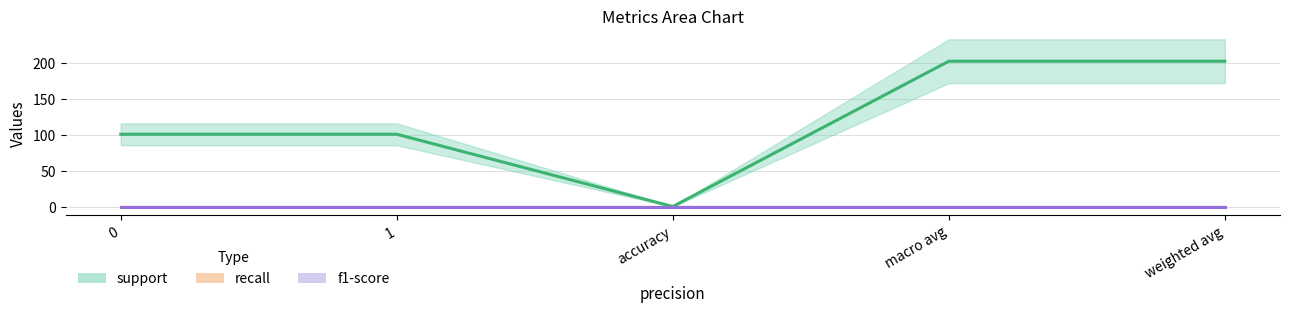

How many distinct data groups are displayed?

3